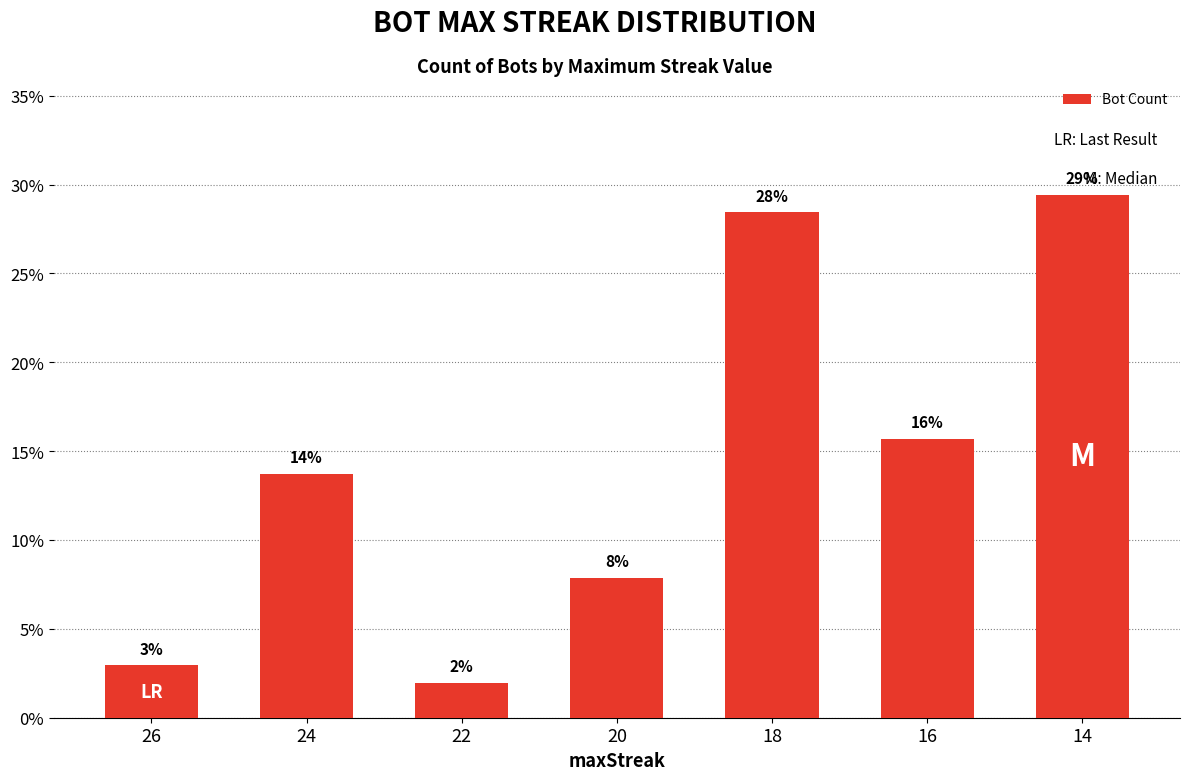

How many bars are there in total?

7